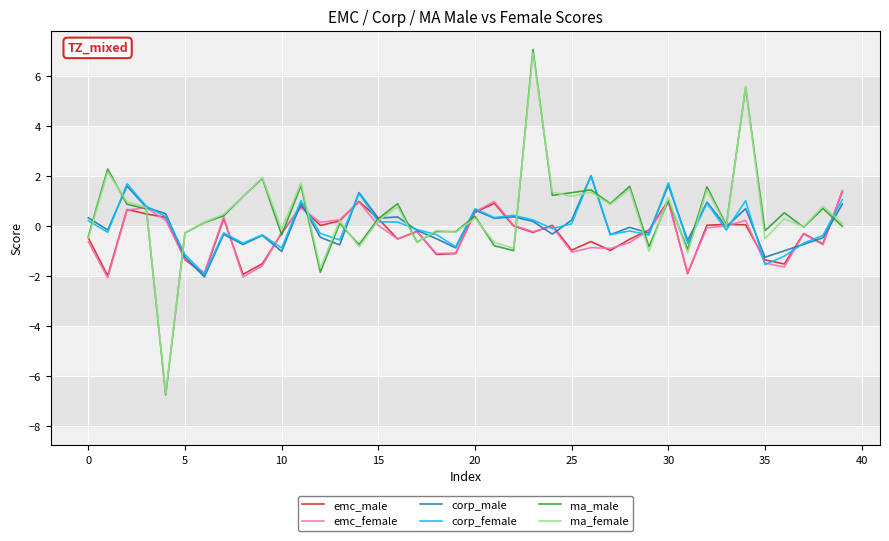

What is the average value of the ma_female series?

0.5